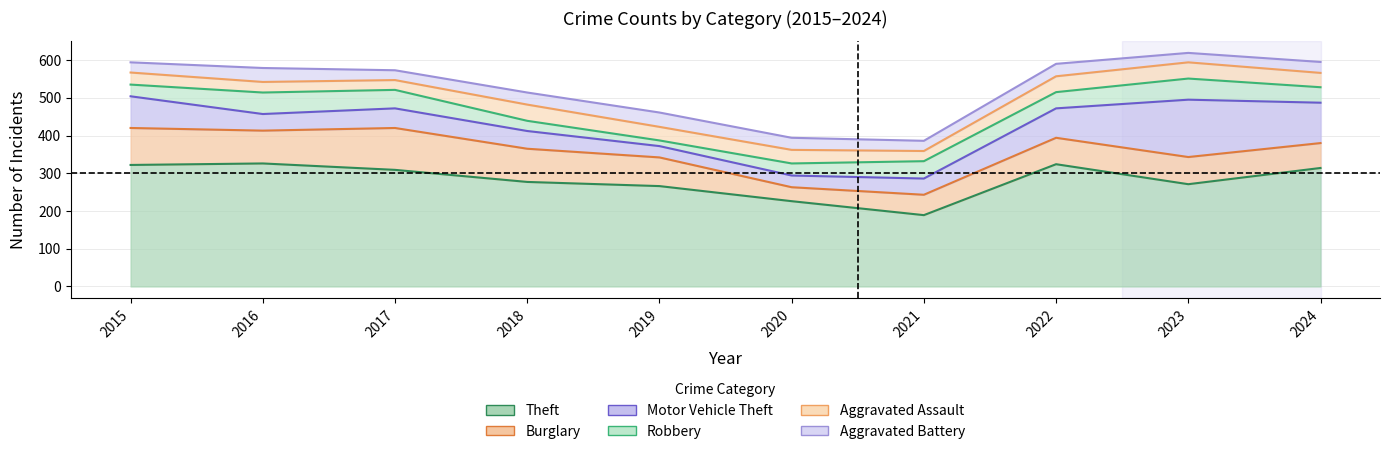

The Theft series shows 323 at 2020. True or false?

False